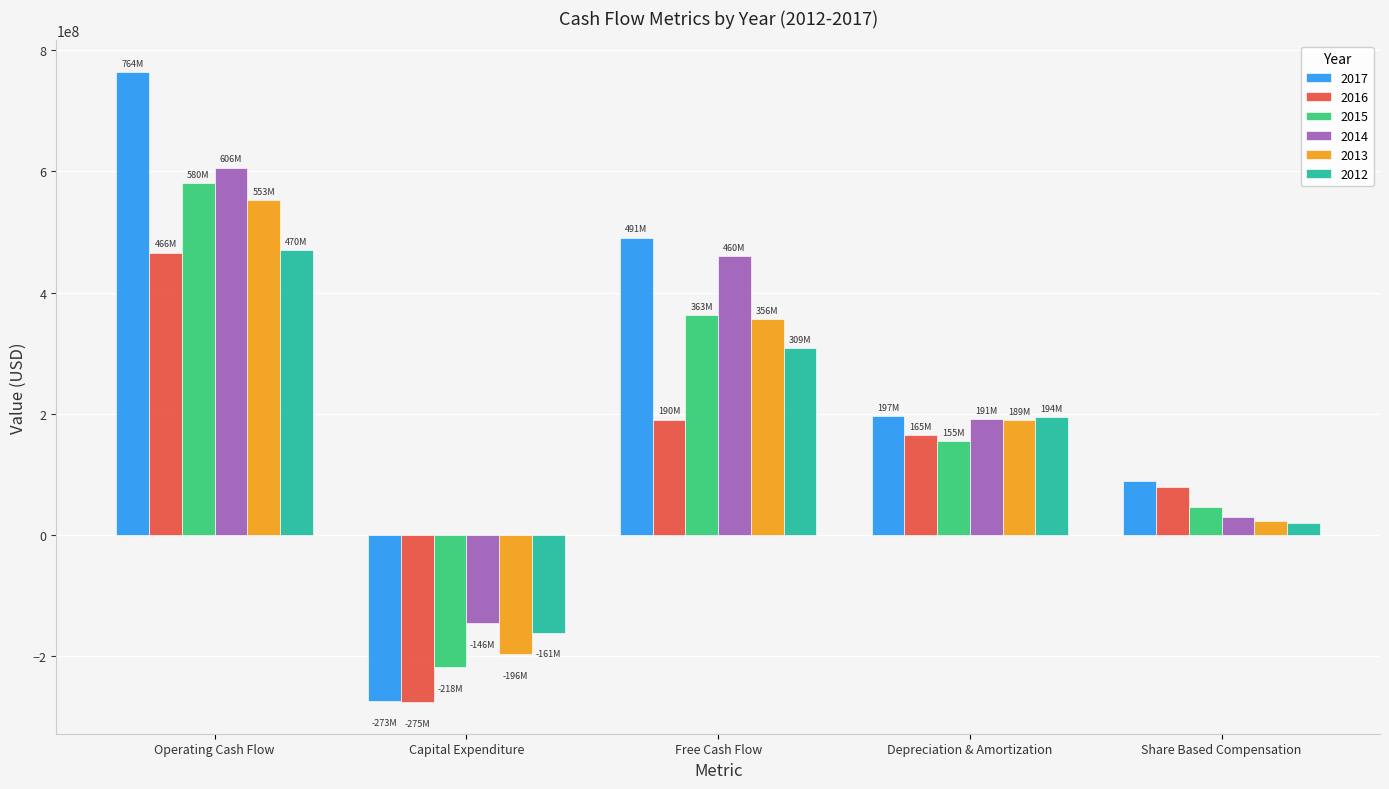

Rank the categories by 2012 value from lowest to highest.

Capital Expenditure, Share Based Compensation, Depreciation & Amortization, Free Cash Flow, Operating Cash Flow